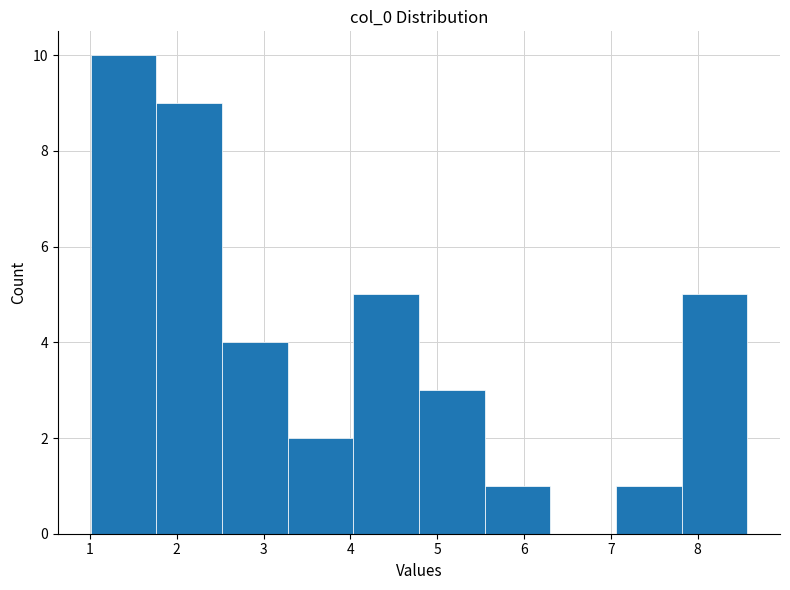

Reading left to right, transcribe this chart: for each bar, give the range it covers on the x-axis and its height. Neither the bar edges nor the heights are printed on the chart, so give them approximately, as read against the axes.

1.0 to 1.8: 10
1.8 to 2.5: 9
2.5 to 3.3: 4
3.3 to 4.0: 2
4.0 to 4.8: 5
4.8 to 5.5: 3
5.5 to 6.3: 1
6.3 to 7.1: 0
7.1 to 7.8: 1
7.8 to 8.6: 5